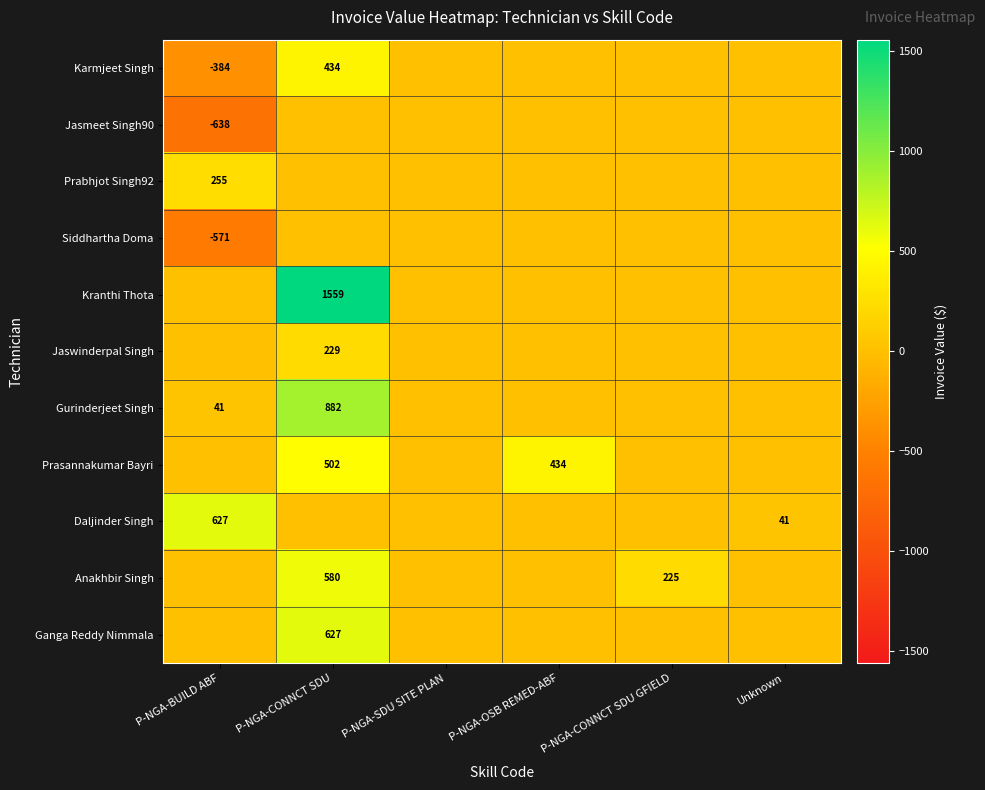

Is it true that Prasannakumar Bayri equals 184 at P-NGA-CONNCT SDU?

False